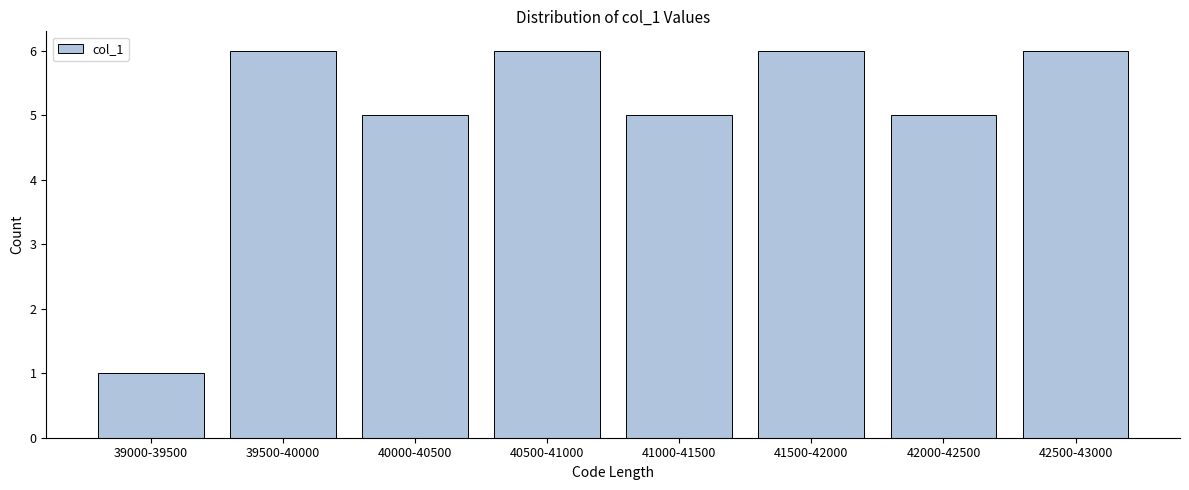

Reading right to left, list all the values displayed in this chart.

42500-43000=6	42000-42500=5	41500-42000=6	41000-41500=5	40500-41000=6	40000-40500=5	39500-40000=6	39000-39500=1